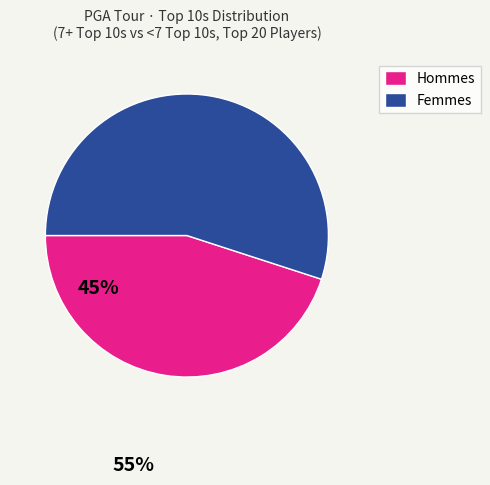

How many slices are in this pie chart?

2